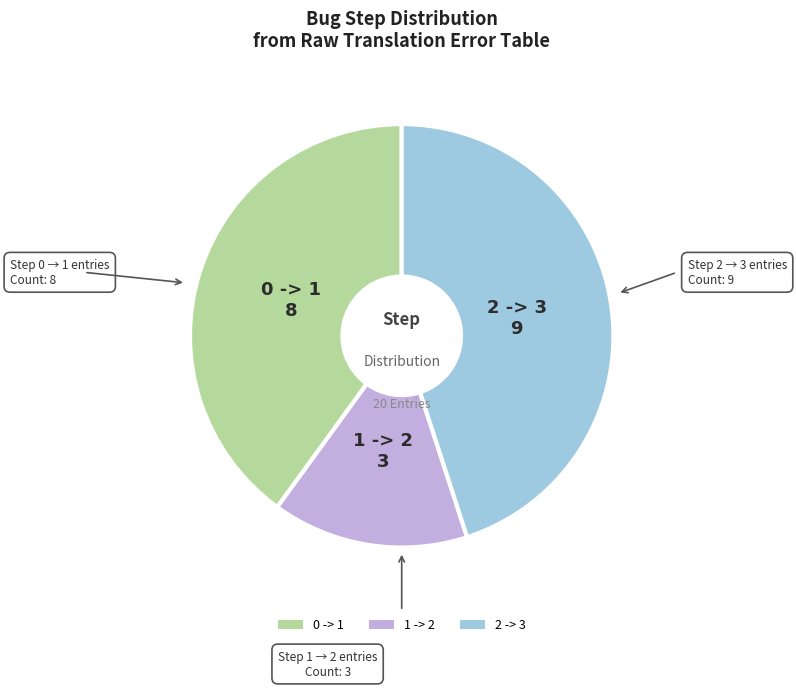

How many segments does this pie chart have?

3